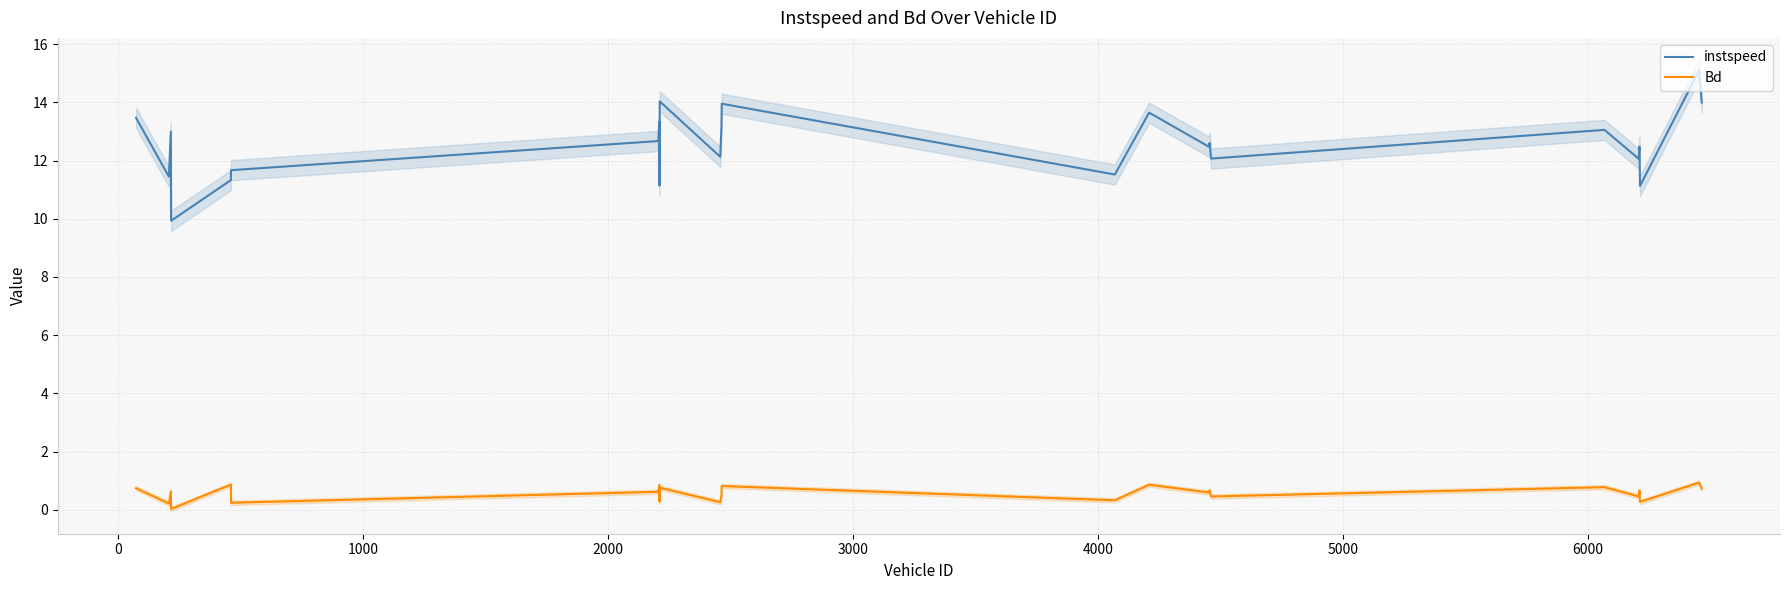

True or false: instspeed and Bd cross at least once.

False